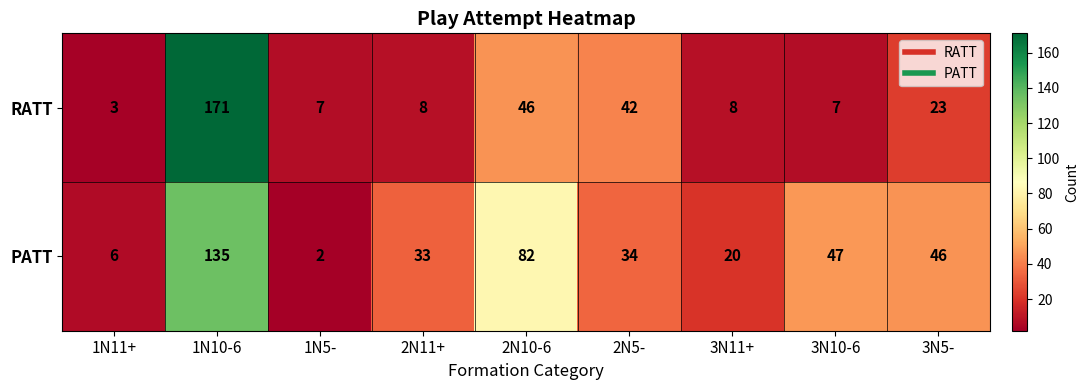

Where does the RATT series first go above 8?

1N10-6